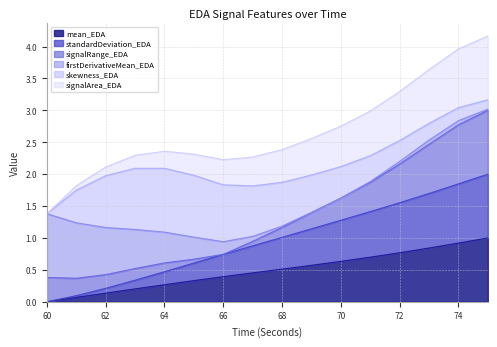

The value of mean_EDA at 70 is 1.0. True or false?

False